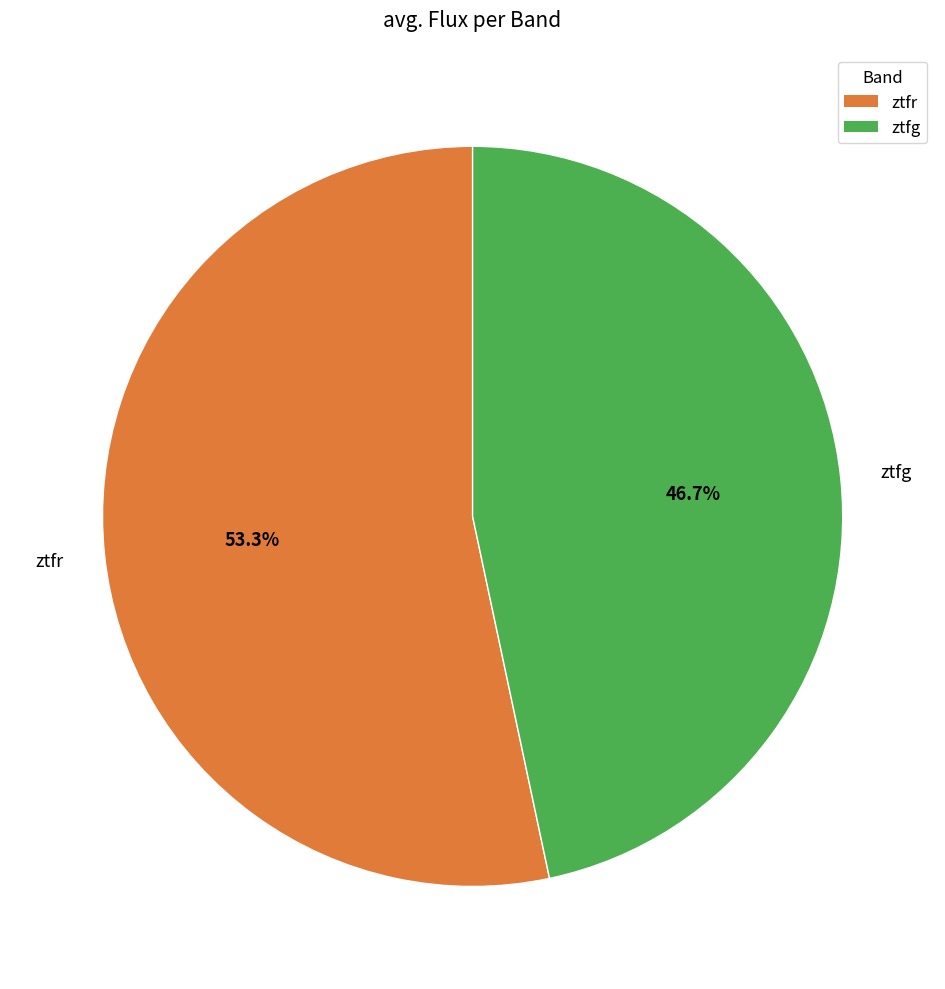

Is the sum of ztfr and ztfg greater than half?

Yes